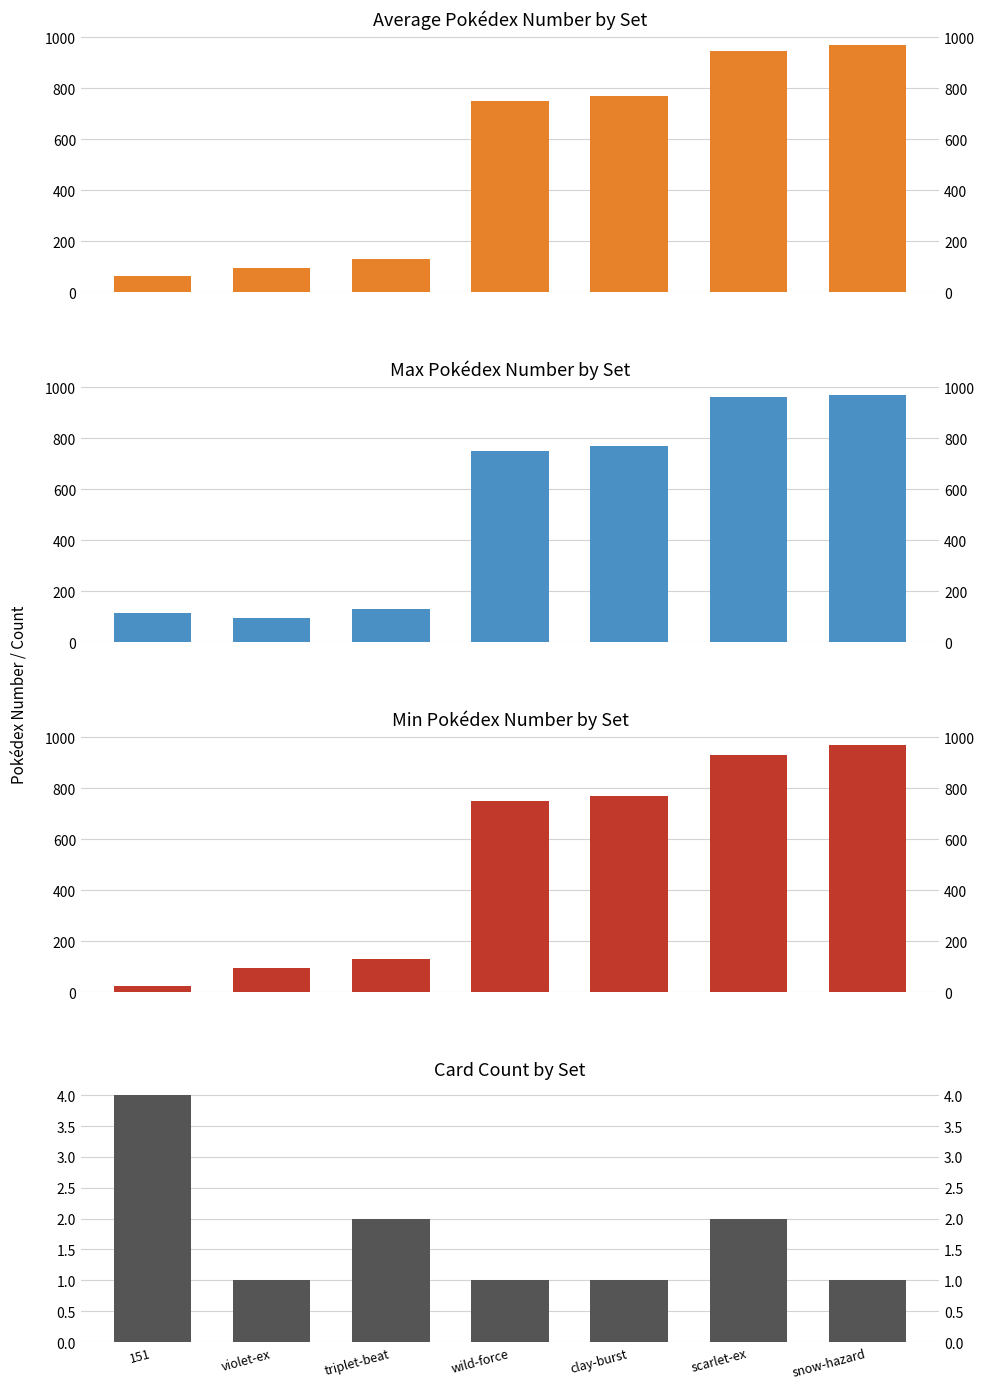

What are all the series names shown in the legend?

Average Pokédex Number by Set, Max Pokédex Number by Set, Min Pokédex Number by Set, Card Count by Set